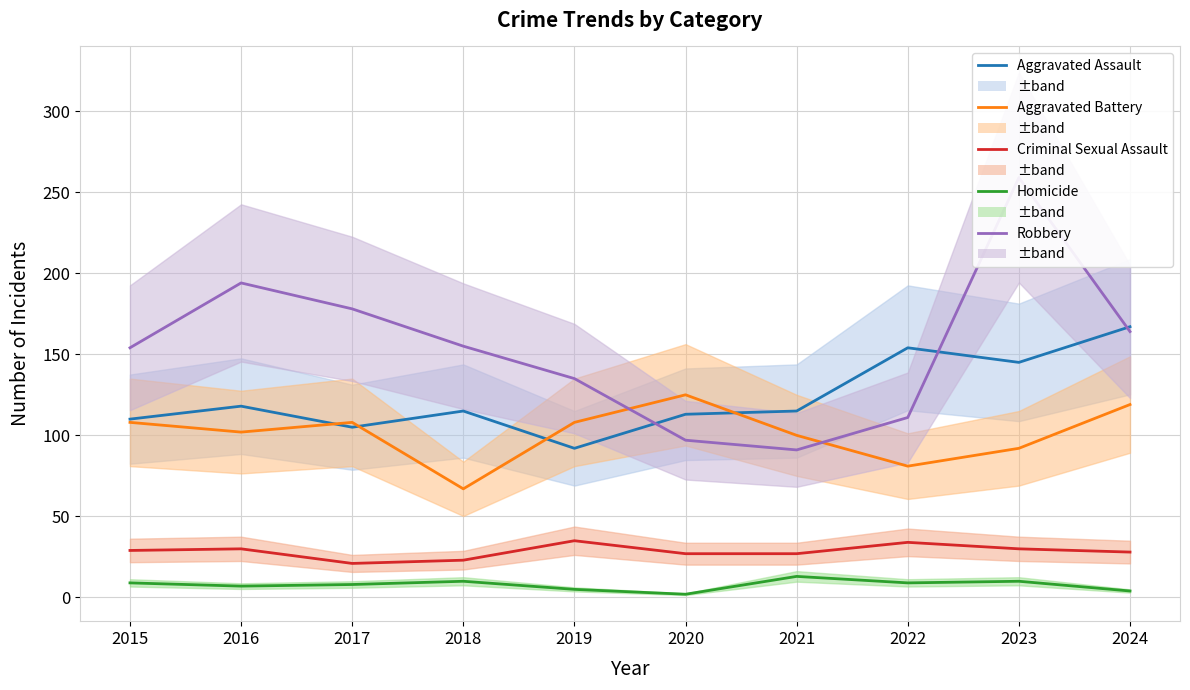

What is the difference between the Homicide values at 2021 and 2023?

3